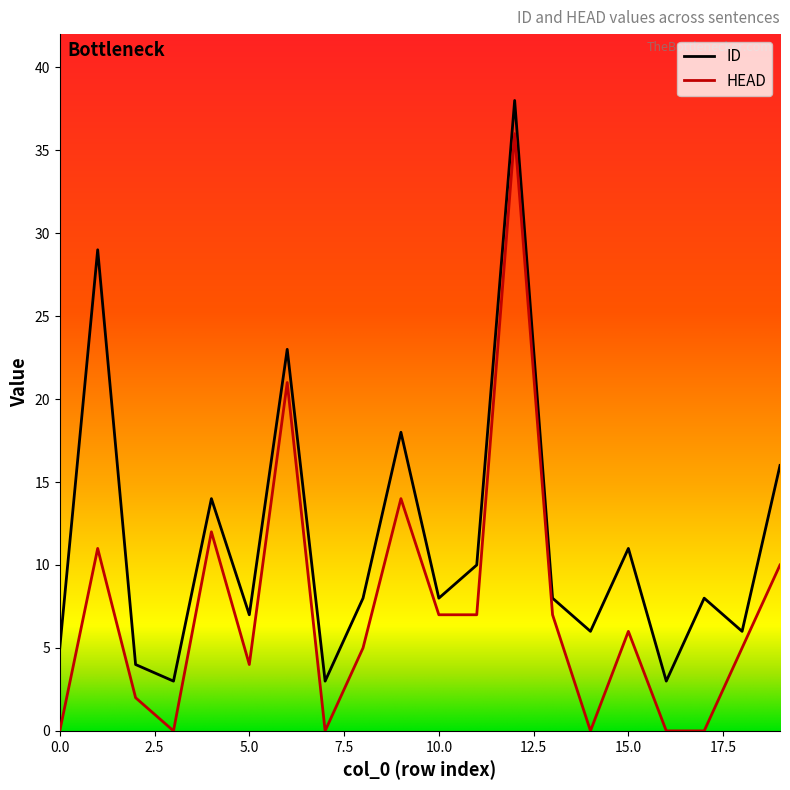

True or false: ID and HEAD cross at least once.

False